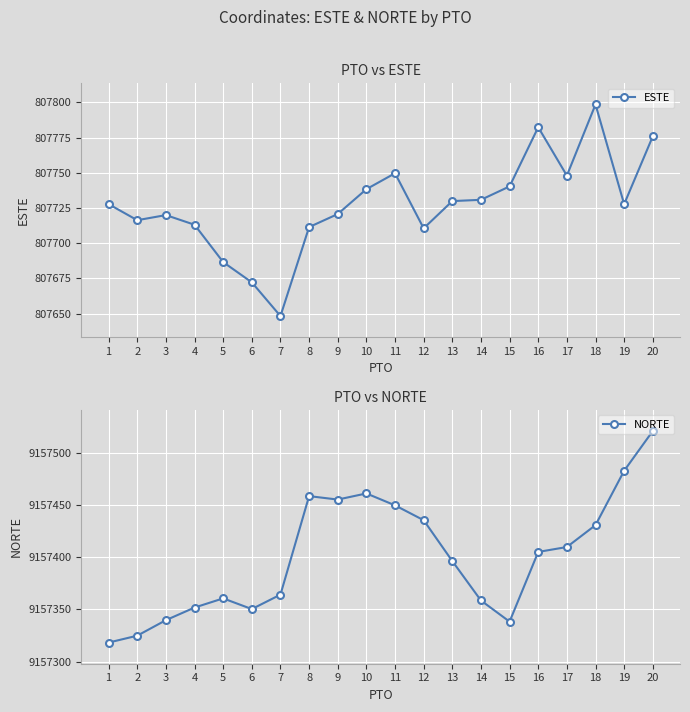

At 15, list the series in order from smallest to largest.

ESTE, NORTE